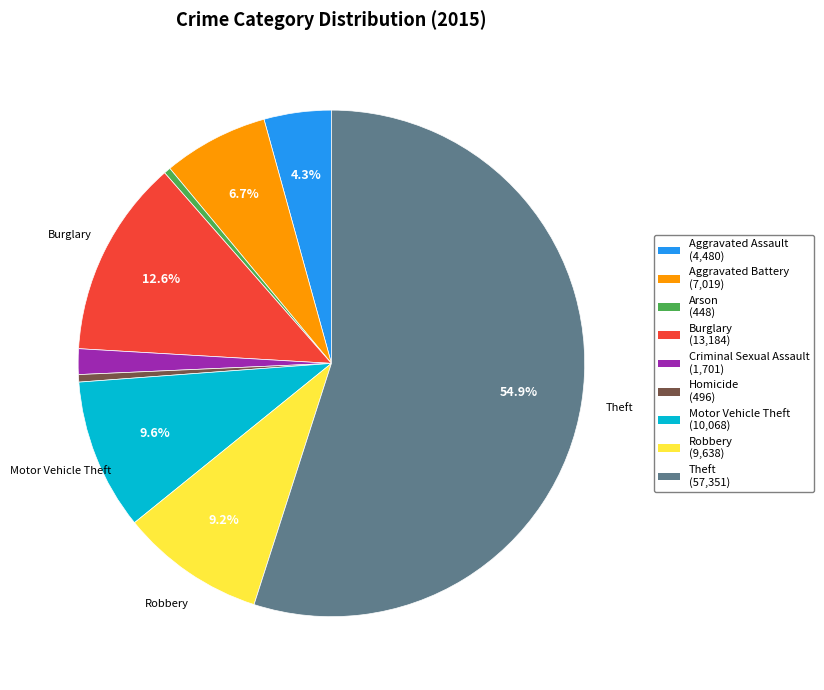

To the nearest percent, what is the combined percentage of Aggravated Assault and Robbery?

14%